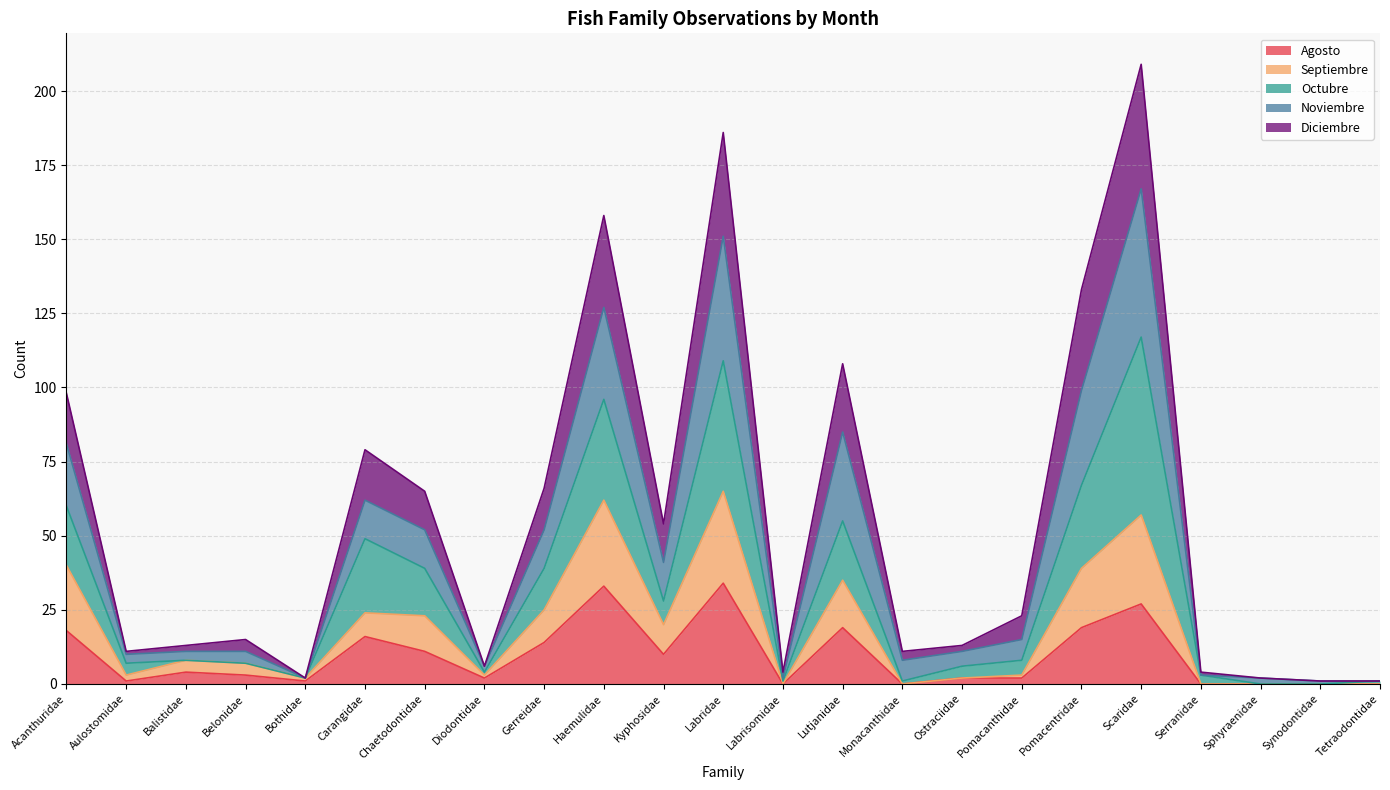

Which series has the largest total across all categories?

Noviembre